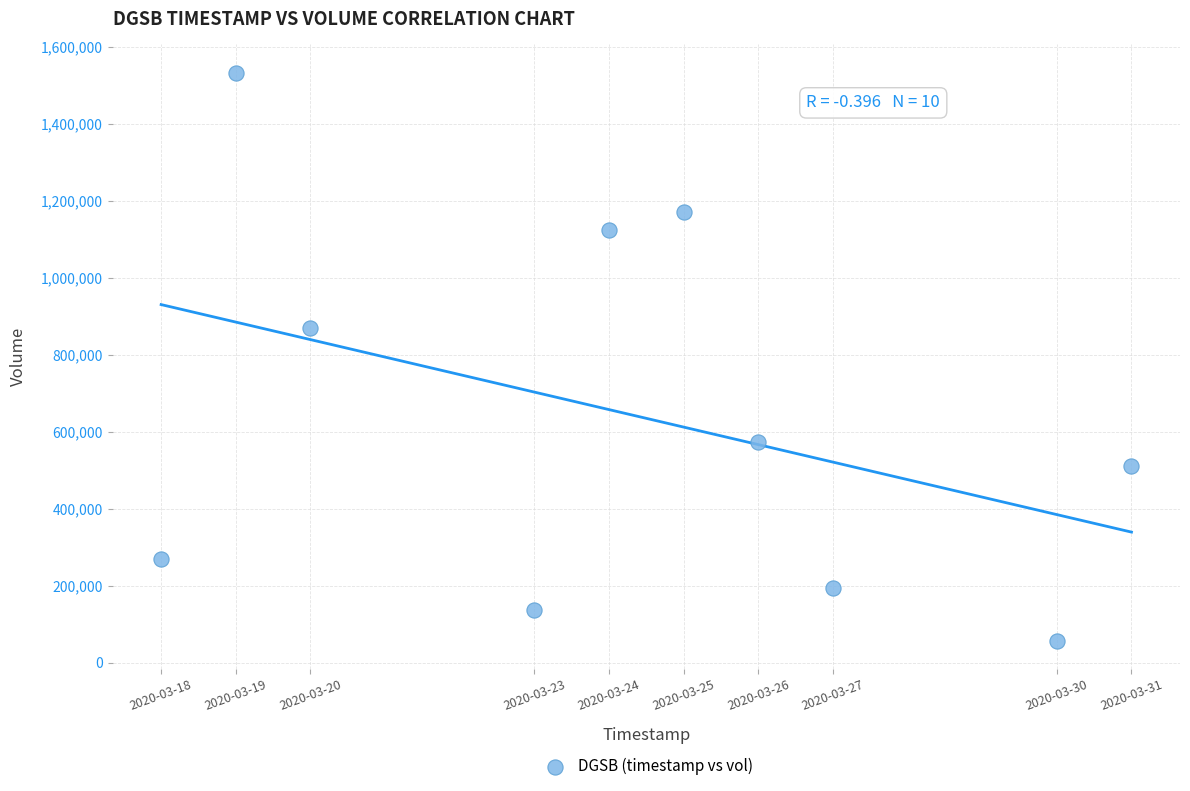

What Y value in the scatter plot is closest to 794850?

869400